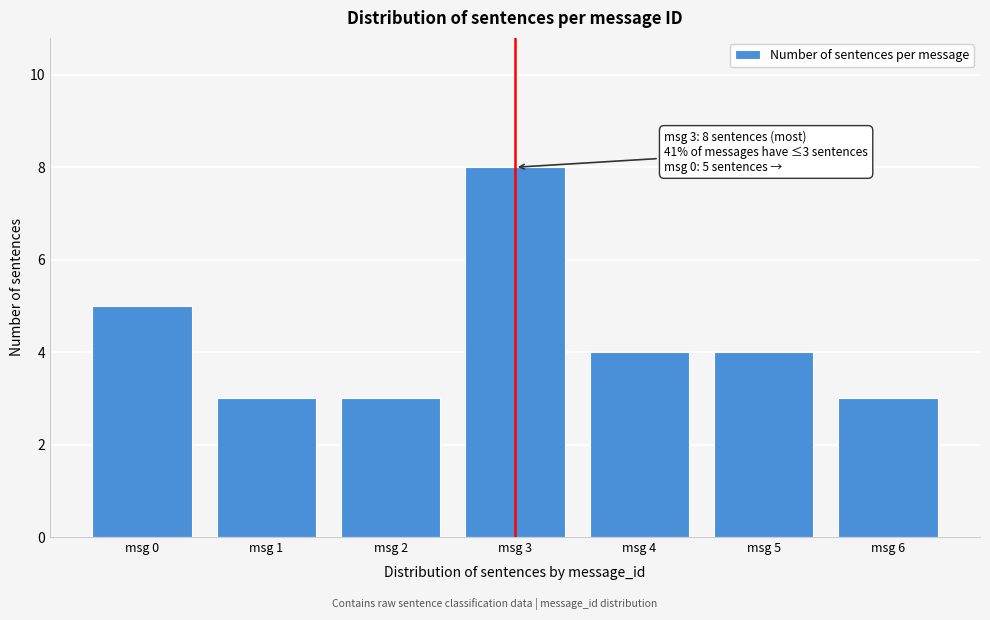

Reading left to right, list all the values displayed in this chart.

msg 0=5	msg 1=3	msg 2=3	msg 3=8	msg 4=4	msg 5=4	msg 6=3